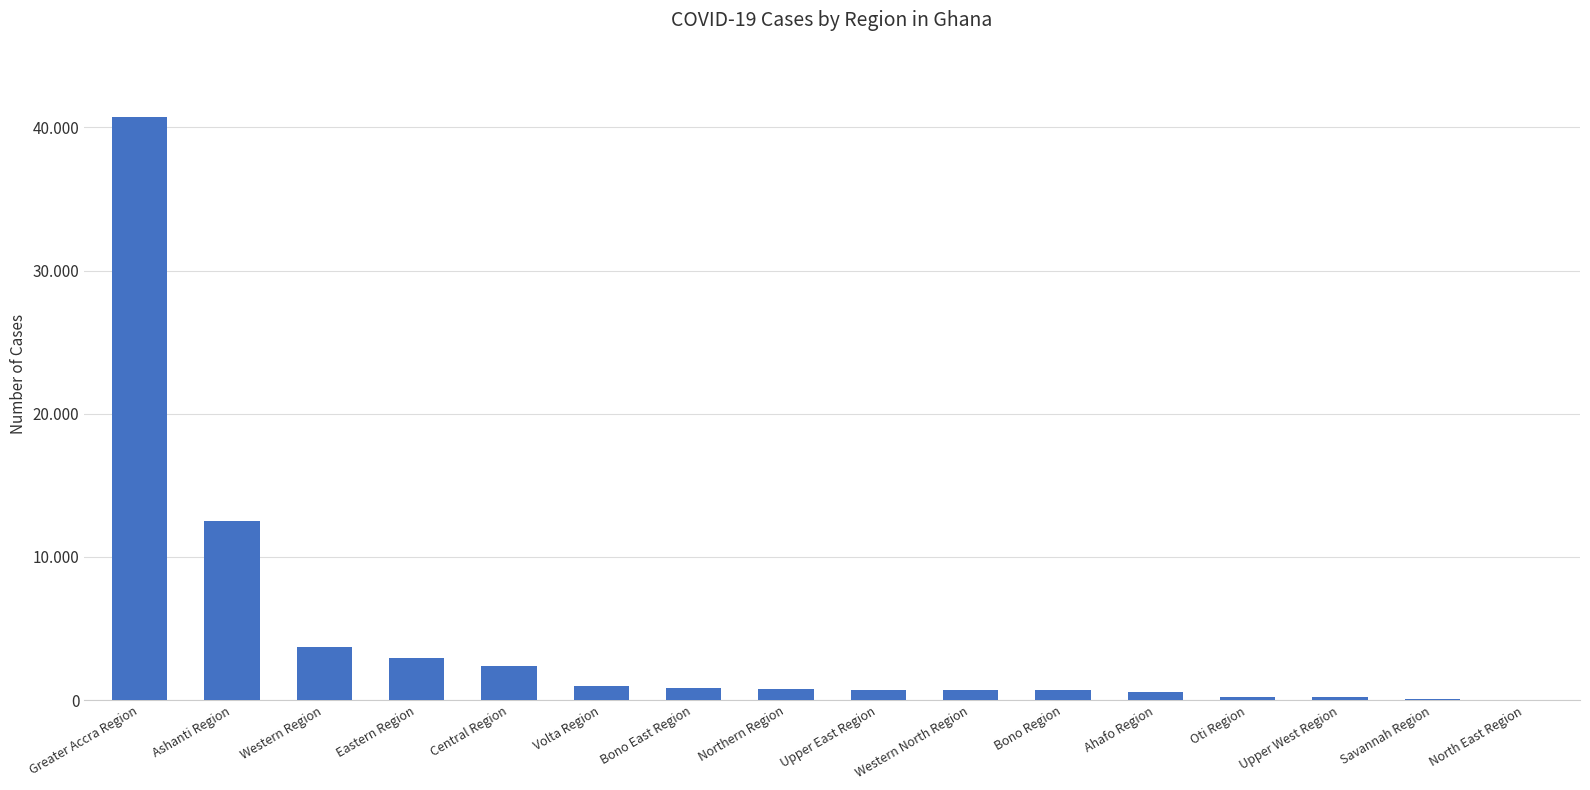

The value at Greater Accra Region is 40734. True or false?

True